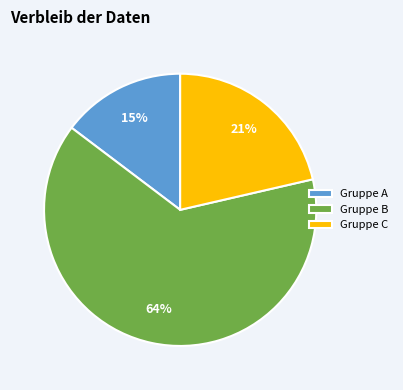

Is there a majority slice in this chart?

Yes